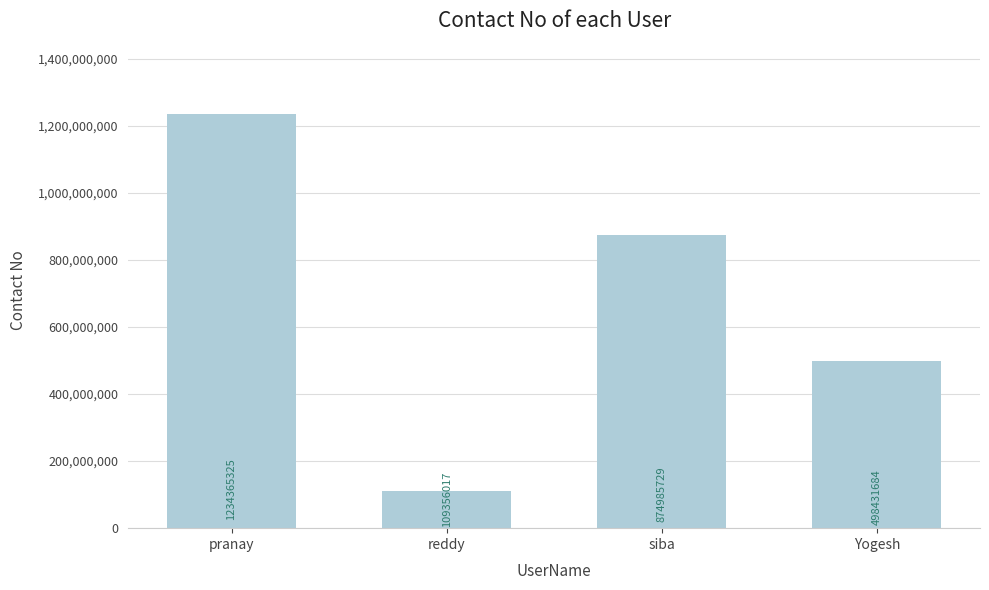

List the labels in order of value, largest first.

pranay, siba, Yogesh, reddy